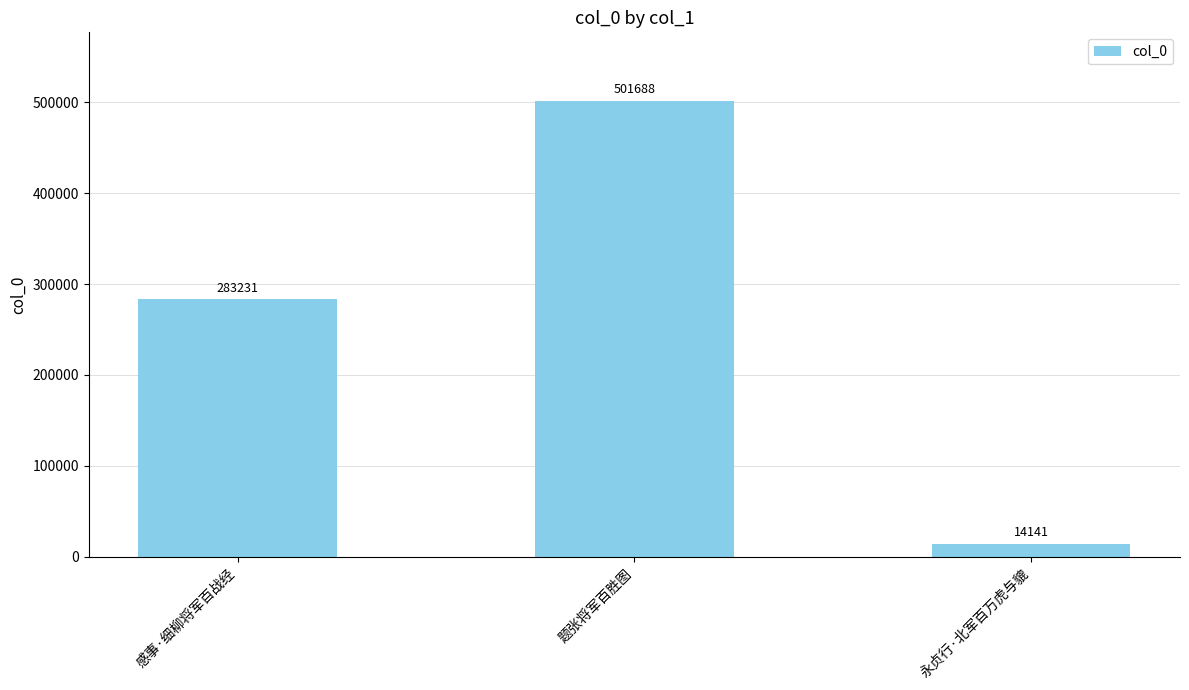

Which label corresponds to the largest value in the chart?

题张将军百胜图